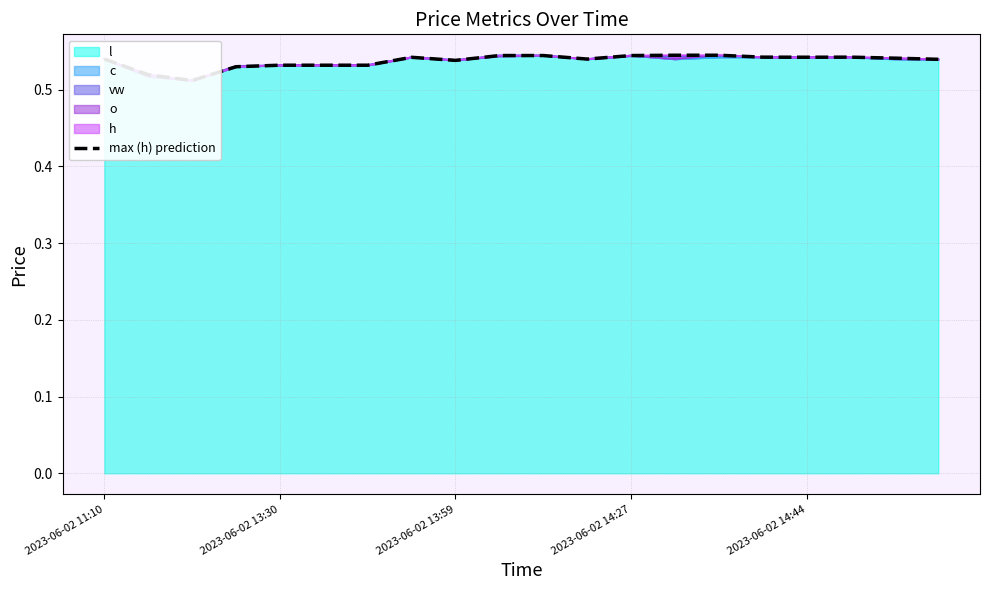

What is the average value?

0.5